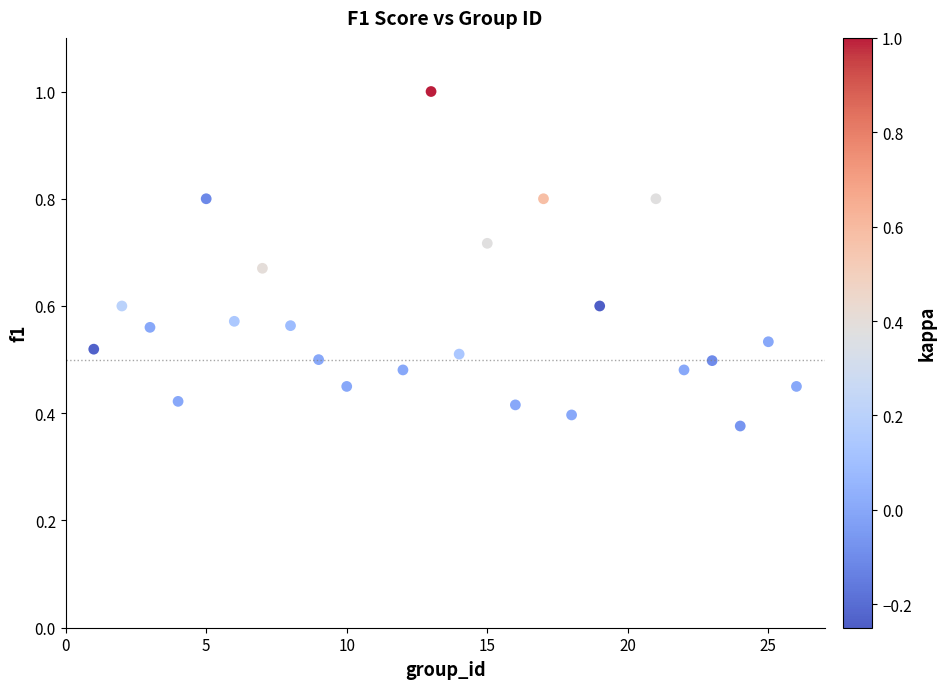

What is the range of X values (max minus min)?

25.0